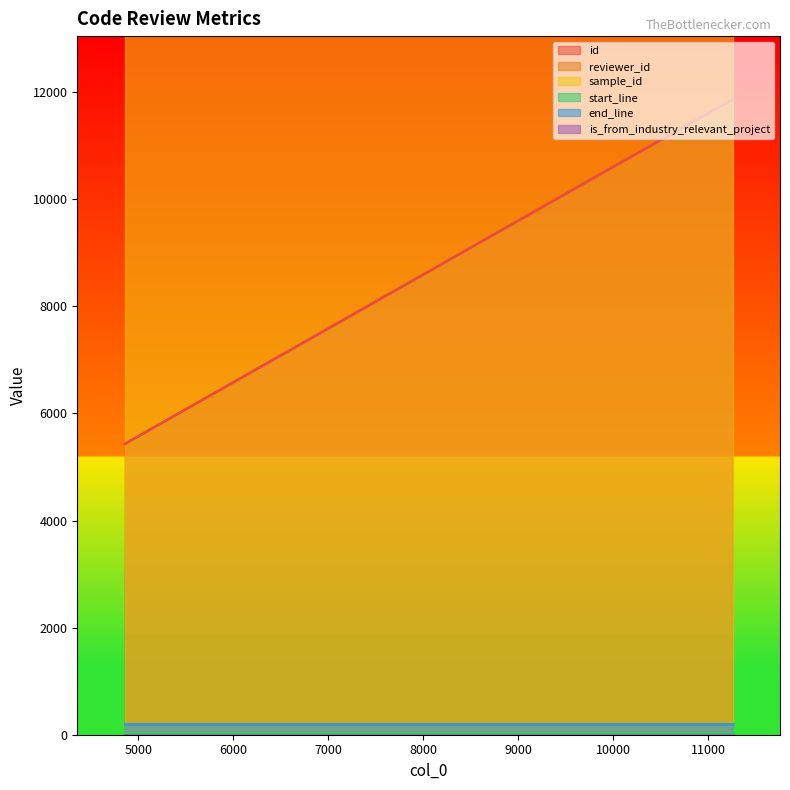

Reading left to right, extract all data points from this chart.

id: 5430	10305	11859
reviewer_id: 6	4	3
sample_id: 8436827	8436827	8436827
start_line: 41	41	41
end_line: 194	194	194
is_from_industry_relevant_project: 1	1	1